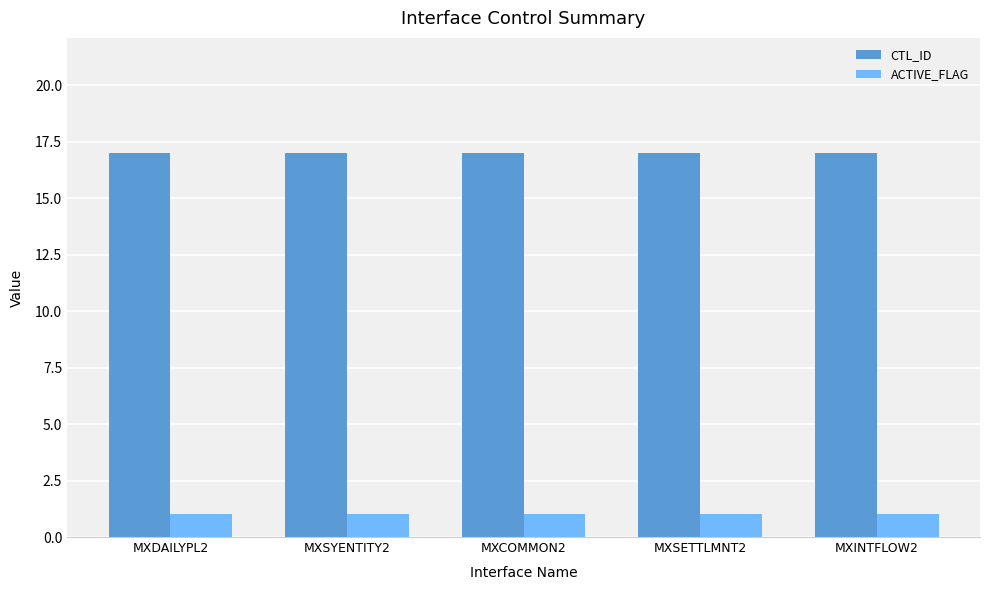

What is the sum of all ACTIVE_FLAG values?

5